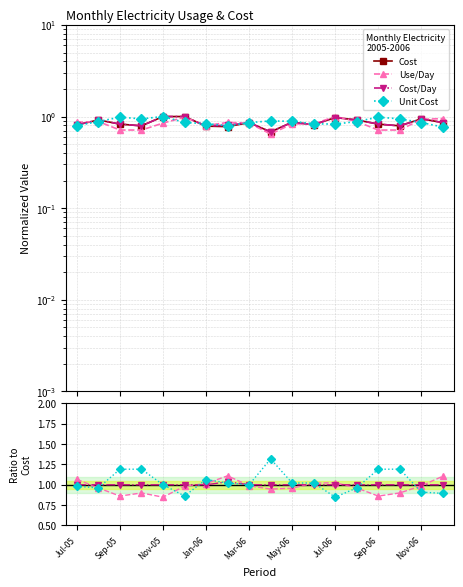

How many lines are shown in the chart?

4